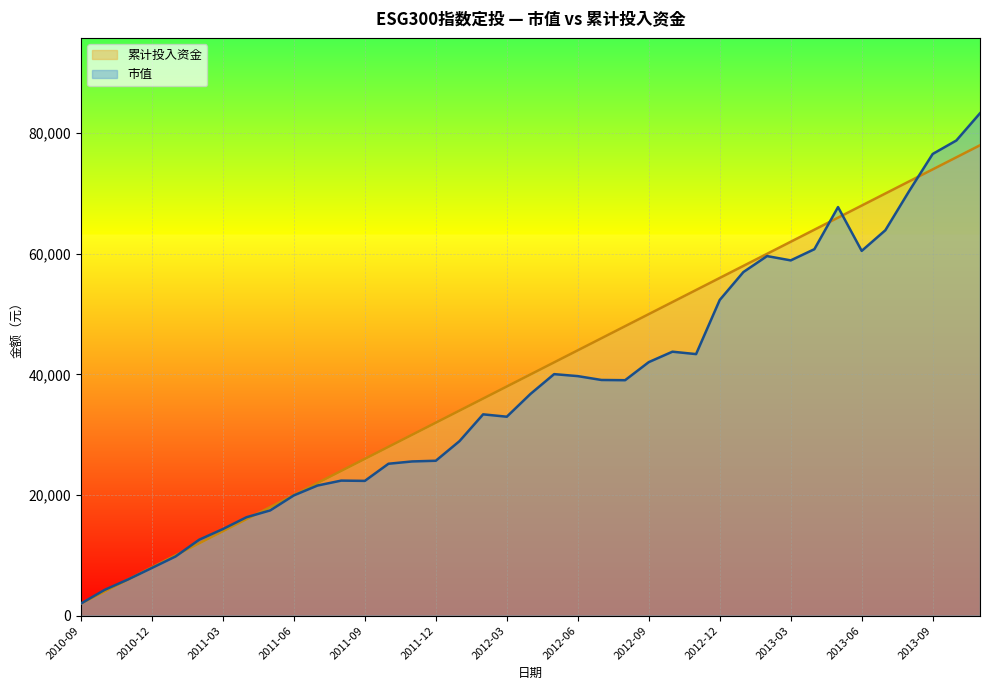

Reading right to left, list all the values displayed in this chart.

市值: 2013-11=83307.7	2013-10=78788.8	2013-09=76555.6	2013-08=70366.6	2013-07=63907.9	2013-06=60487.5	2013-05=67749.1	2013-04=60766.0	2013-03=58909.8	2013-02=59626.3	2013-01=56975.2	2012-12=52348.7	2012-11=43369.9	2012-10=43768.8	2012-09=42039.5	2012-08=39042.9	2012-07=39080.0	2012-06=39720.3	2012-05=40048.9	2012-04=36761.4	2012-03=32987.9	2012-02=33381.8	2012-01=28933.1	2011-12=25685.6	2011-11=25572.5	2011-10=25190.6	2011-09=22347.8	2011-08=22392.4	2011-07=21577.0	2011-06=19942.3	2011-05=17451.3	2011-04=16322.1	2011-03=14359.2	2011-02=12594.6	2011-01=9813.9	2010-12=7908.7	2010-11=6019.1	2010-10=4270.6	2010-09=2000.0
累计投入资金: 2013-11=78000.0	2013-10=76000.0	2013-09=74000.0	2013-08=72000.0	2013-07=70000.0	2013-06=68000.0	2013-05=66000.0	2013-04=64000.0	2013-03=62000.0	2013-02=60000.0	2013-01=58000.0	2012-12=56000.0	2012-11=54000.0	2012-10=52000.0	2012-09=50000.0	2012-08=48000.0	2012-07=46000.0	2012-06=44000.0	2012-05=42000.0	2012-04=40000.0	2012-03=38000.0	2012-02=36000.0	2012-01=34000.0	2011-12=32000.0	2011-11=30000.0	2011-10=28000.0	2011-09=26000.0	2011-08=24000.0	2011-07=22000.0	2011-06=20000.0	2011-05=18000.0	2011-04=16000.0	2011-03=14000.0	2011-02=12000.0	2011-01=10000.0	2010-12=8000.0	2010-11=6000.0	2010-10=4000.0	2010-09=2000.0